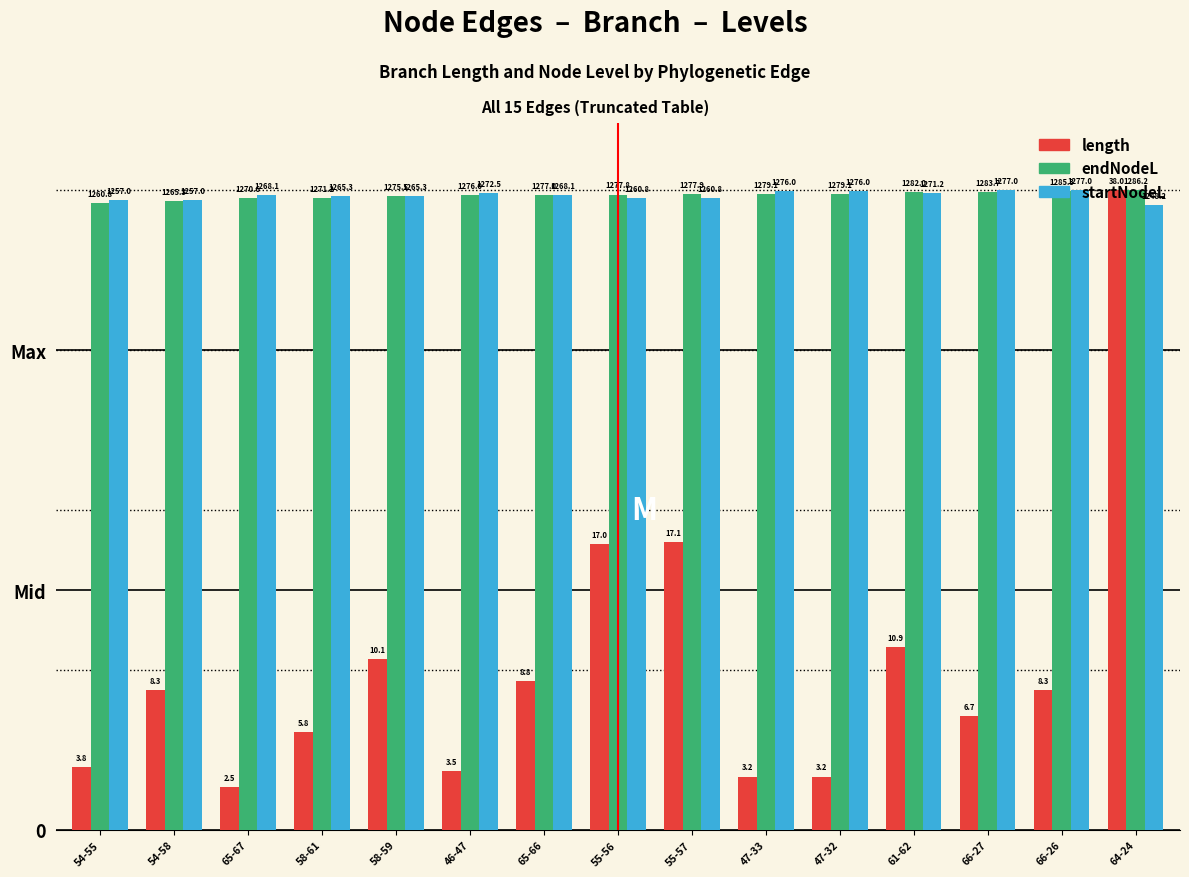

What are all the series names shown in the legend?

length, endNodeL, startNodeL